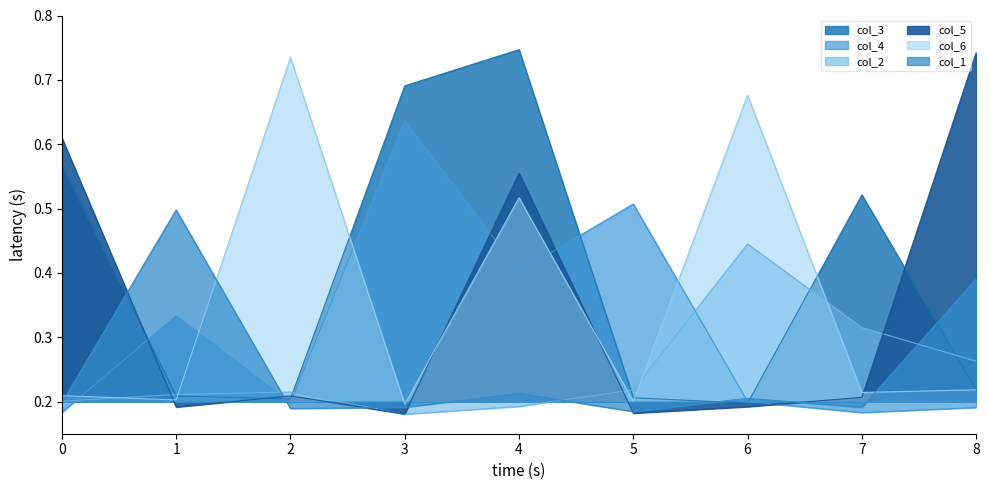

Which series has the largest total across all categories?

col_3